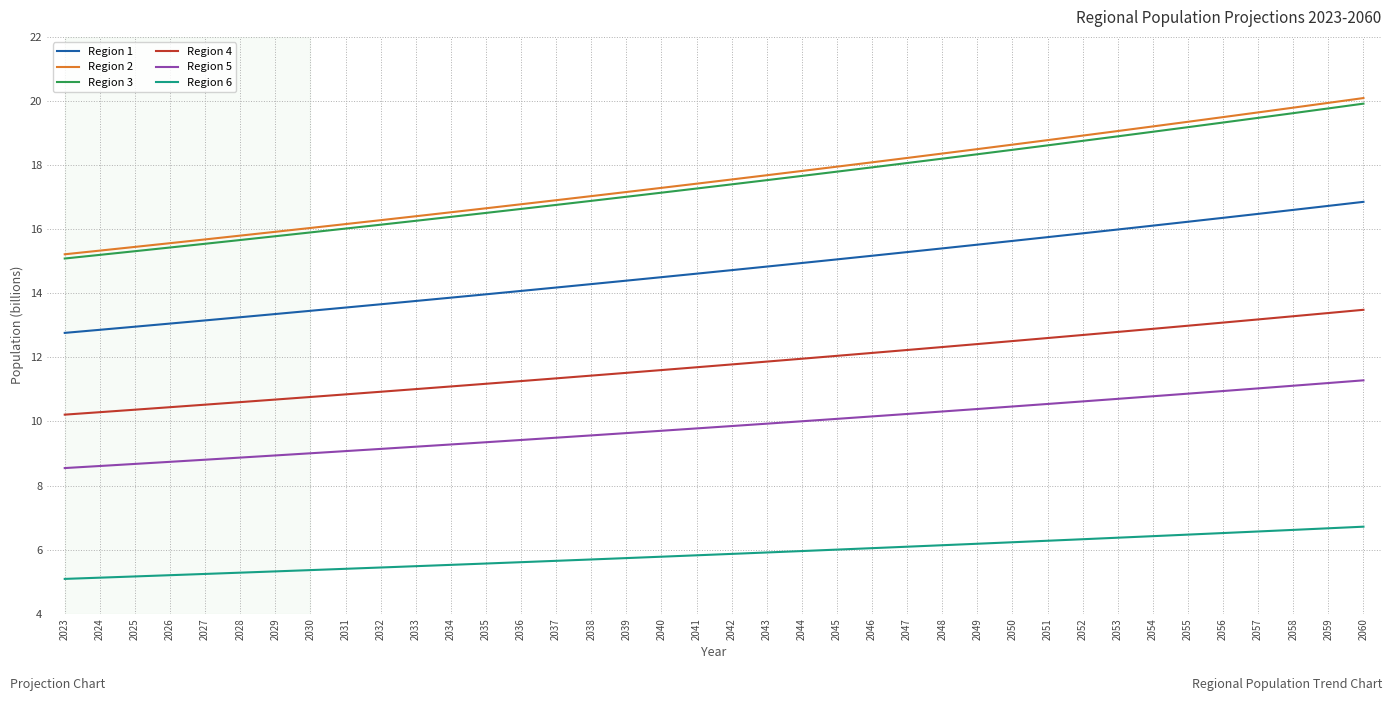

What is the total value across all series at 2038?

74.9